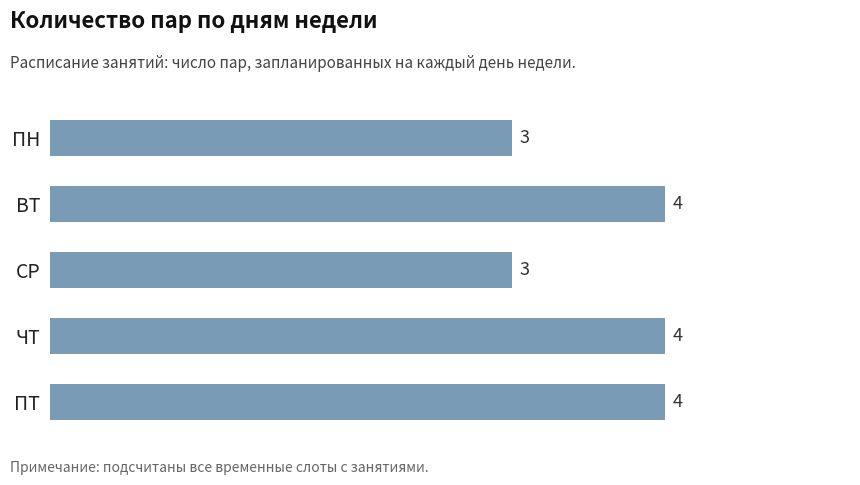

Count the number of categories in the chart.

5